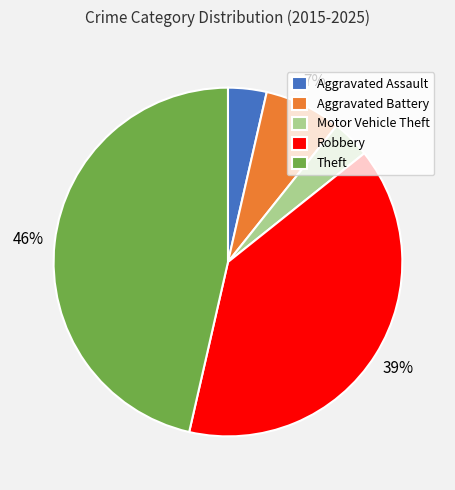

Combined, do Robbery and Theft account for over 50%?

Yes